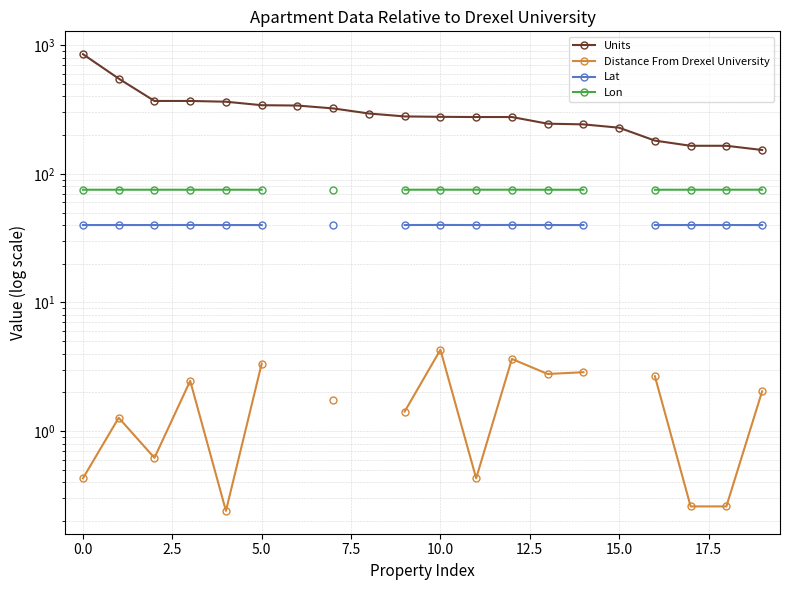

True or false: Lon and Distance From Drexel University intersect in this chart.

False